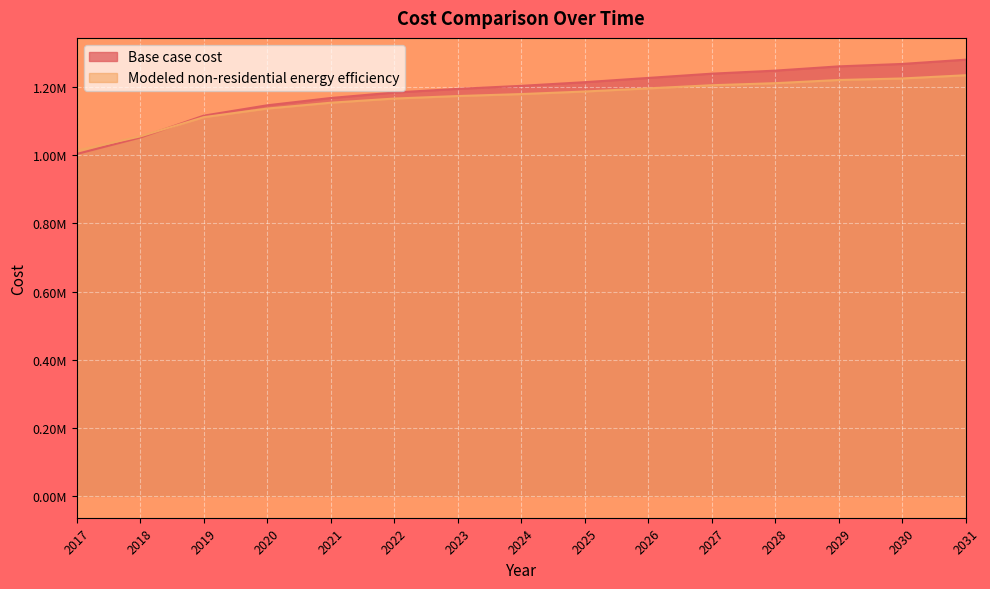

Rank the series by their maximum value, from lowest to highest.

Modeled non-residential energy efficiency, Base case cost